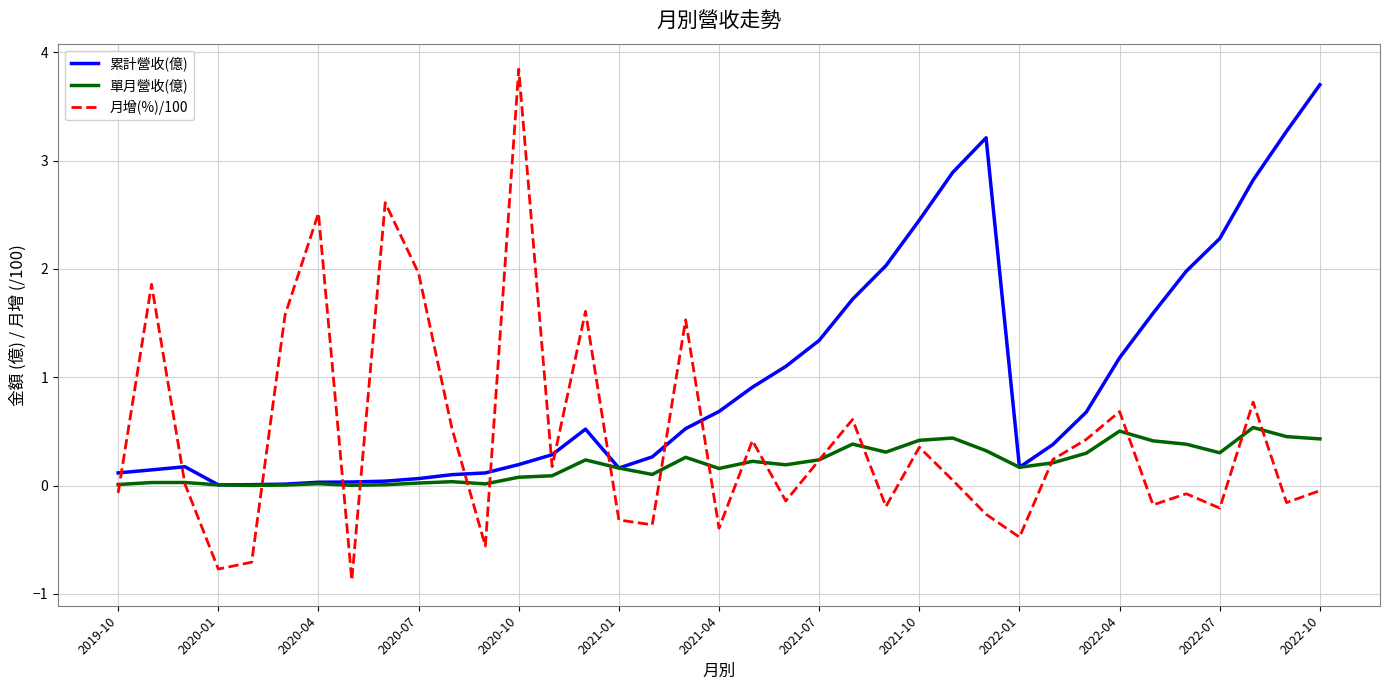

Which series has the largest total across all categories?

累計營收(億)